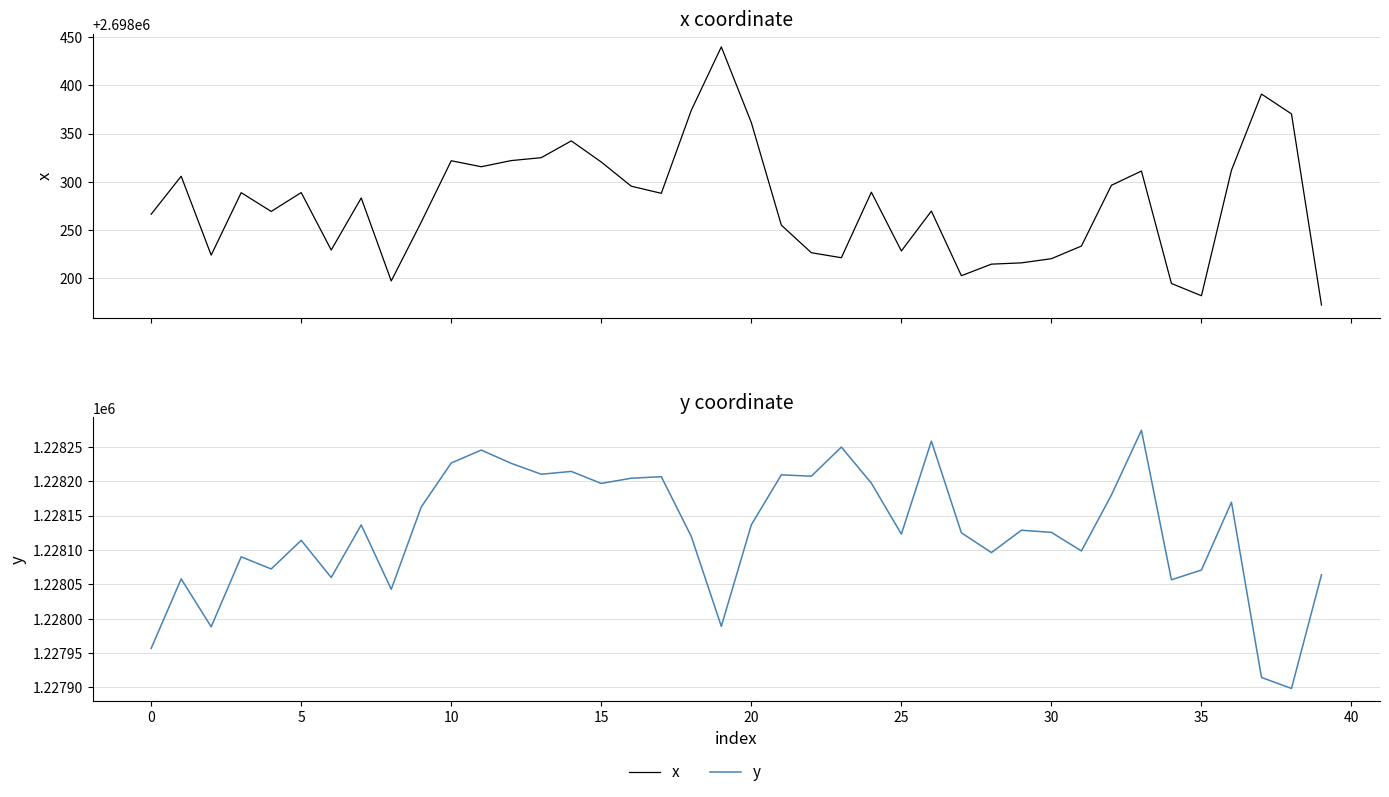

Which category has the lowest value across all series?

38